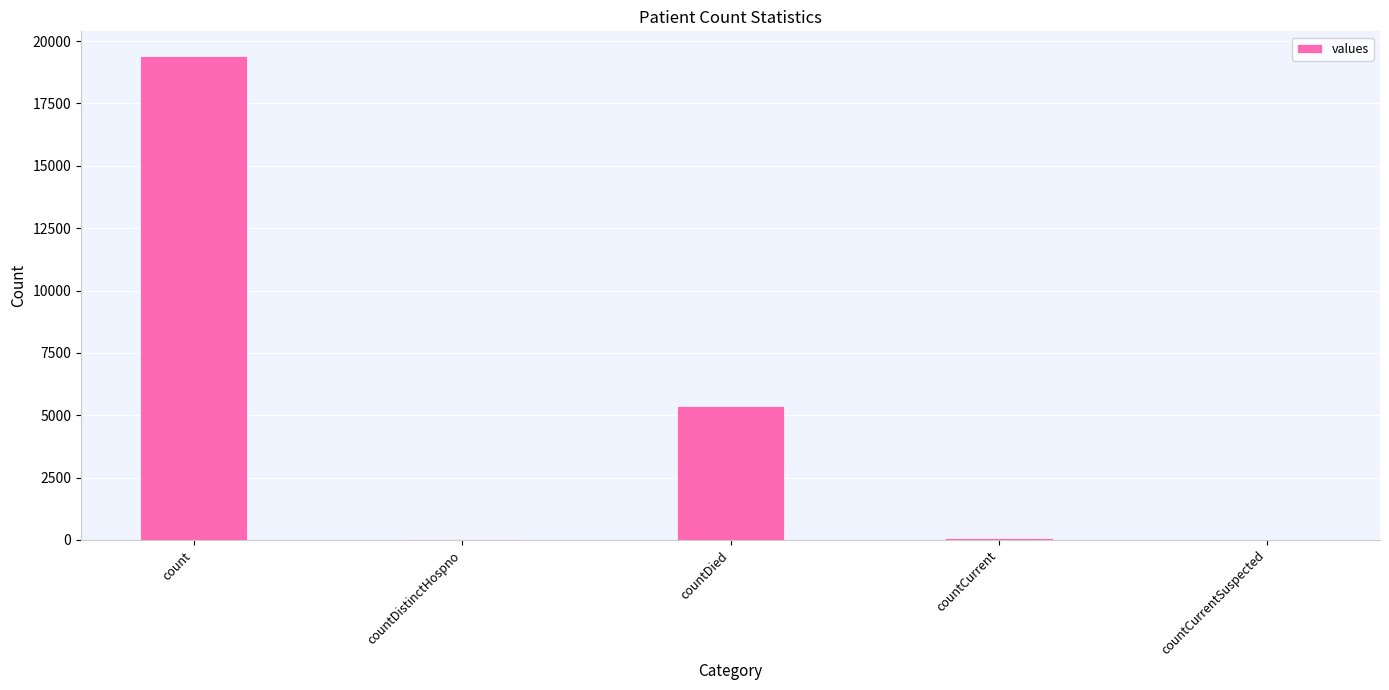

What is the sum of all values?

24875